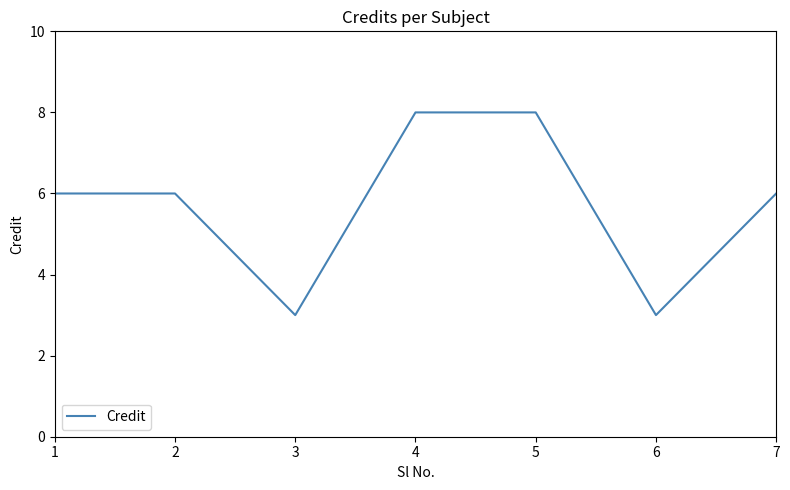

Is it true that the value at 2 is 6?

True